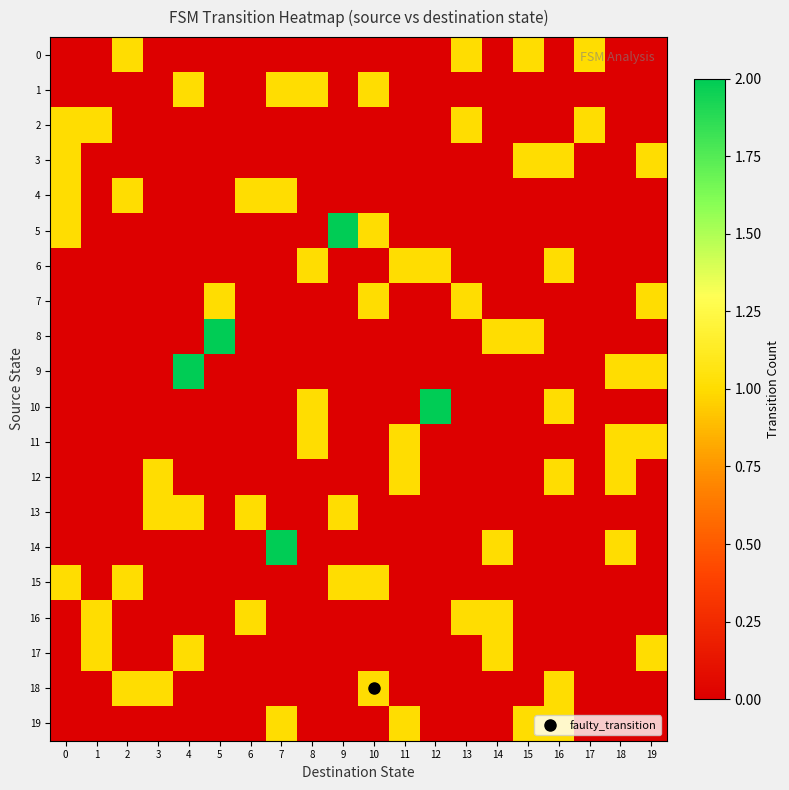

Rank the series by their maximum value, from highest to lowest.

5, 8, 9, 10, 14, 0, 1, 2, 3, 4, 6, 7, 11, 12, 13, 15, 16, 17, 18, 19